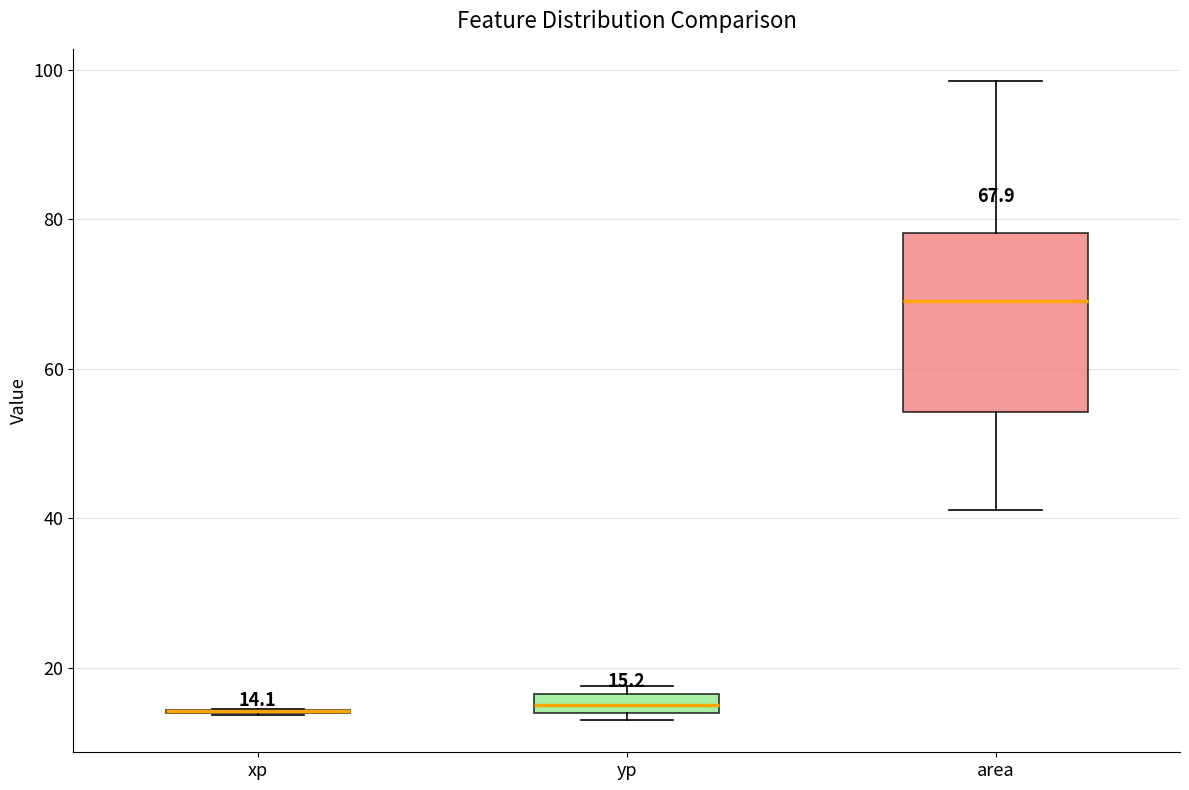

Comparing the boxes themselves (not the whiskers), which one is the tallest?

area